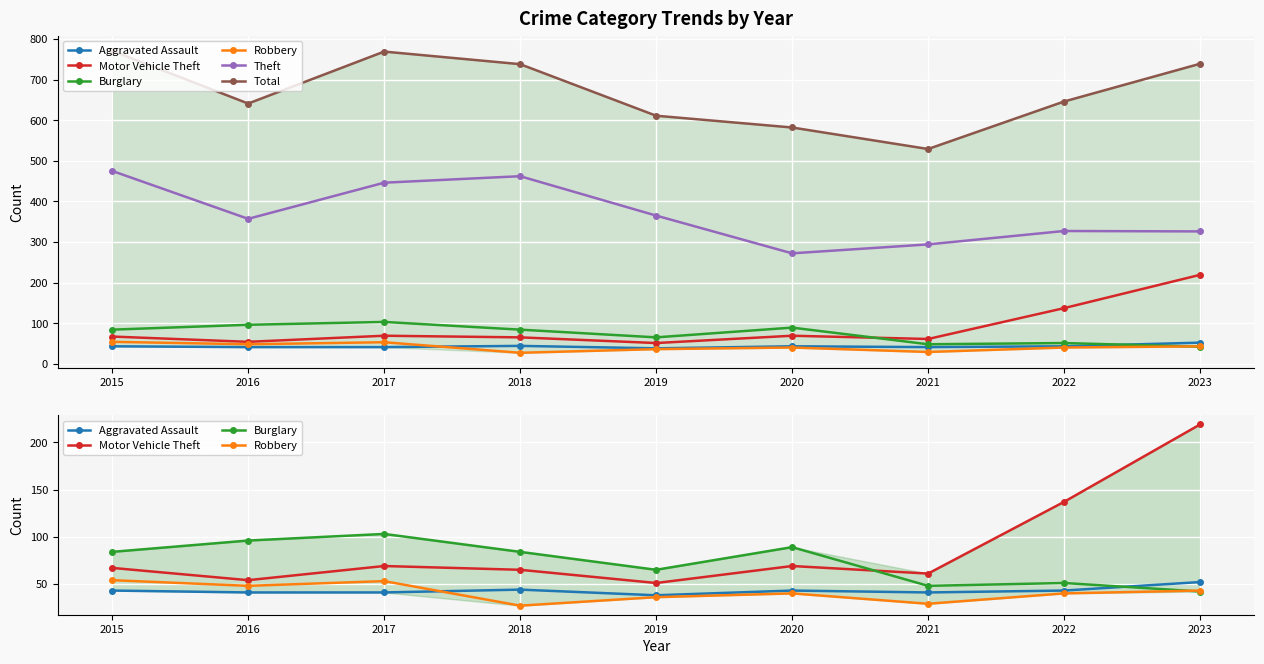

True or false: Robbery and Motor Vehicle Theft cross at least once.

False